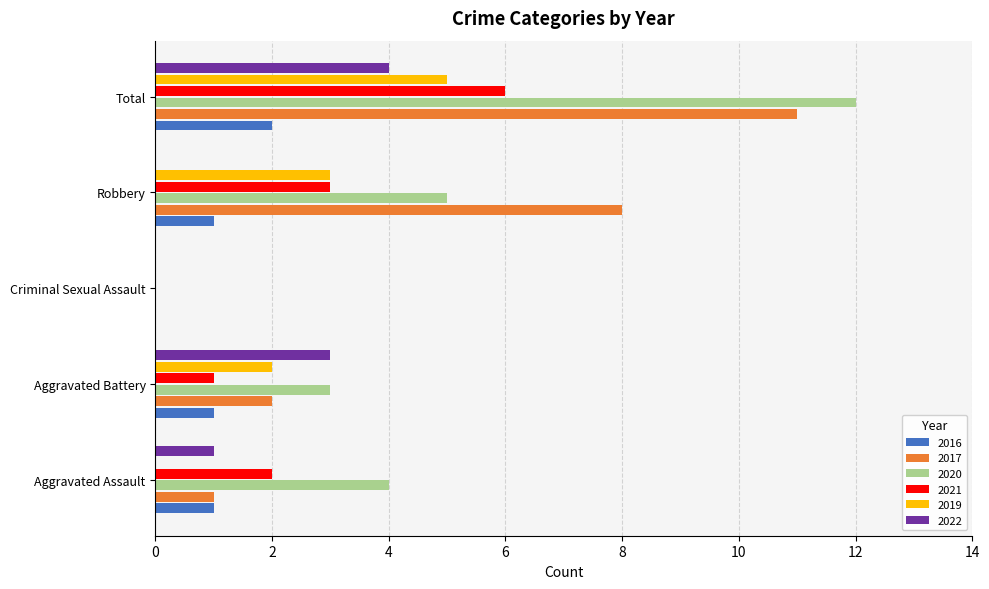

At which category is the sum across all series the highest?

Total